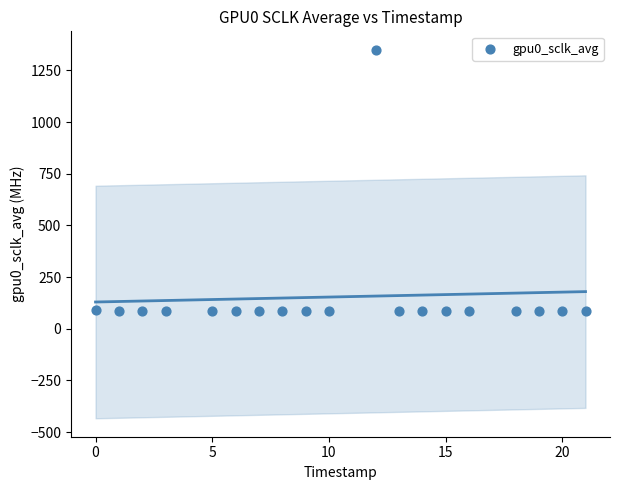

What is the range of X values (max minus min)?

21.0